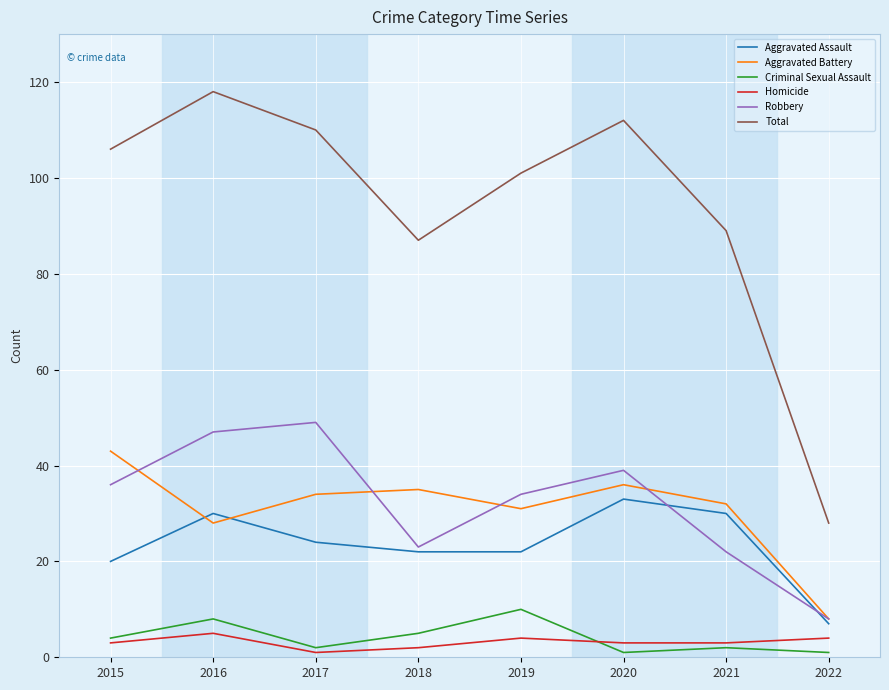

What is the approximate value of Homicide at 2019?

4